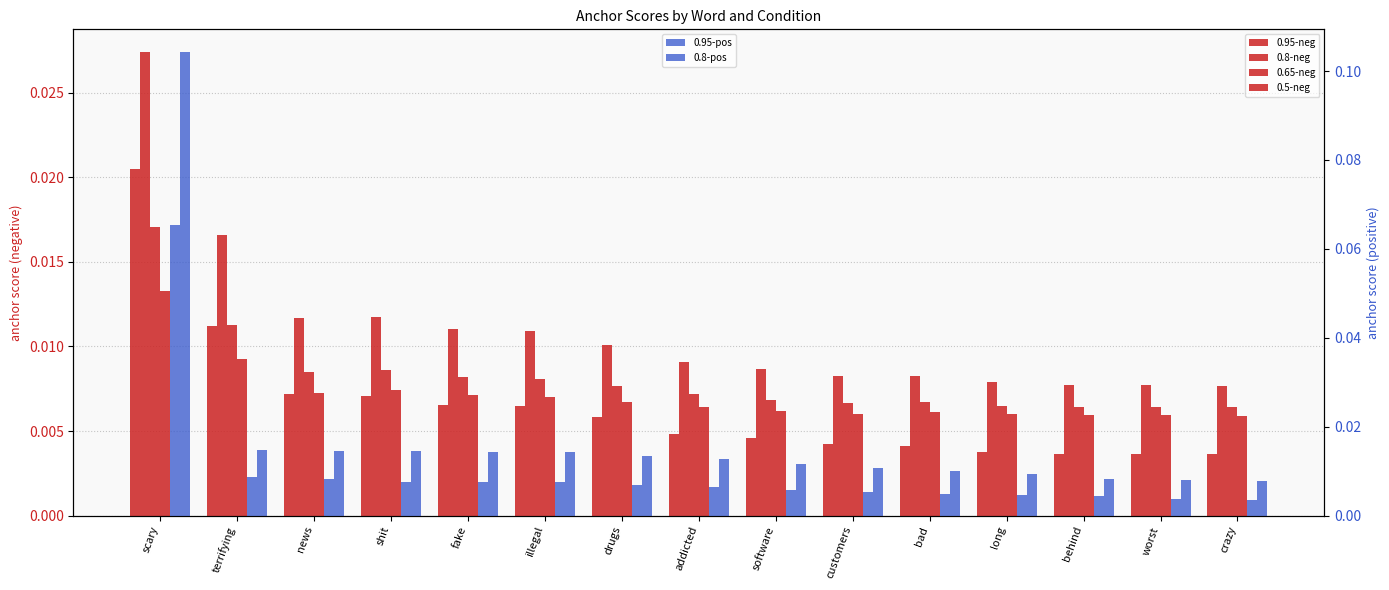

Which series changed the most between terrifying and customers?

0.8-negative anchor score